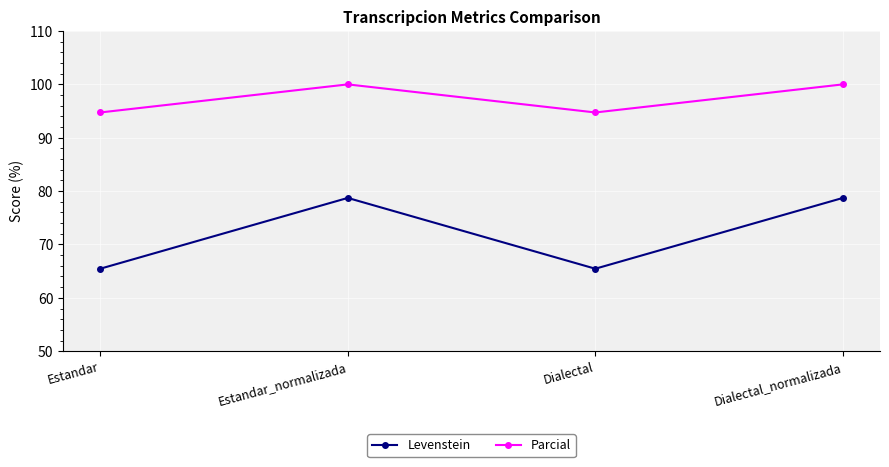

Reading left to right, extract all data points from this chart.

Levenstein: Estandar=65.5	Estandar_normalizada=78.7	Dialectal=65.5	Dialectal_normalizada=78.7
Parcial: Estandar=94.7	Estandar_normalizada=100.0	Dialectal=94.7	Dialectal_normalizada=100.0